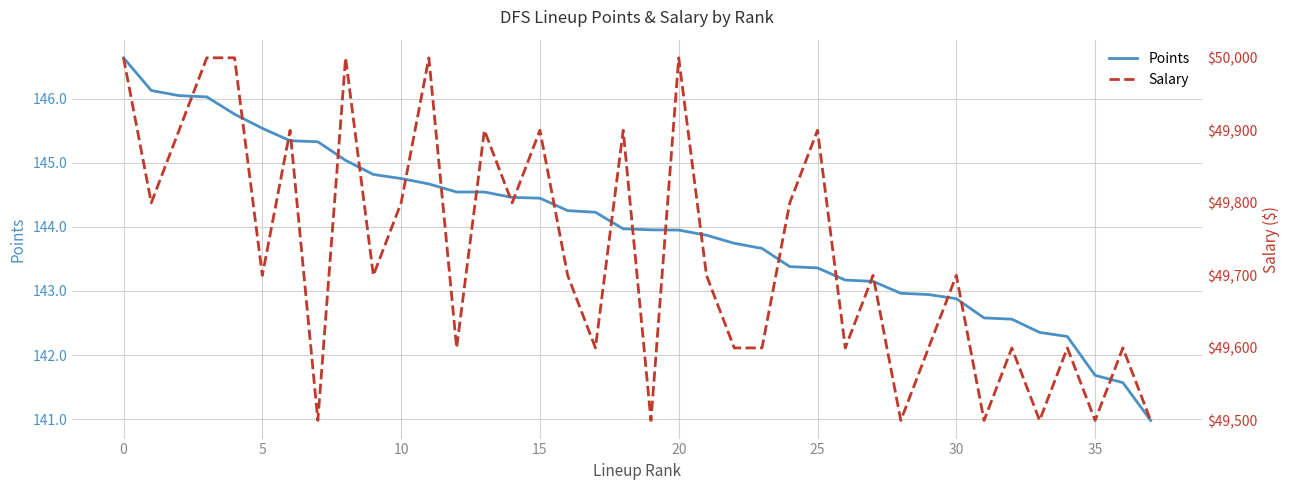

What is the smallest value displayed?

141.0